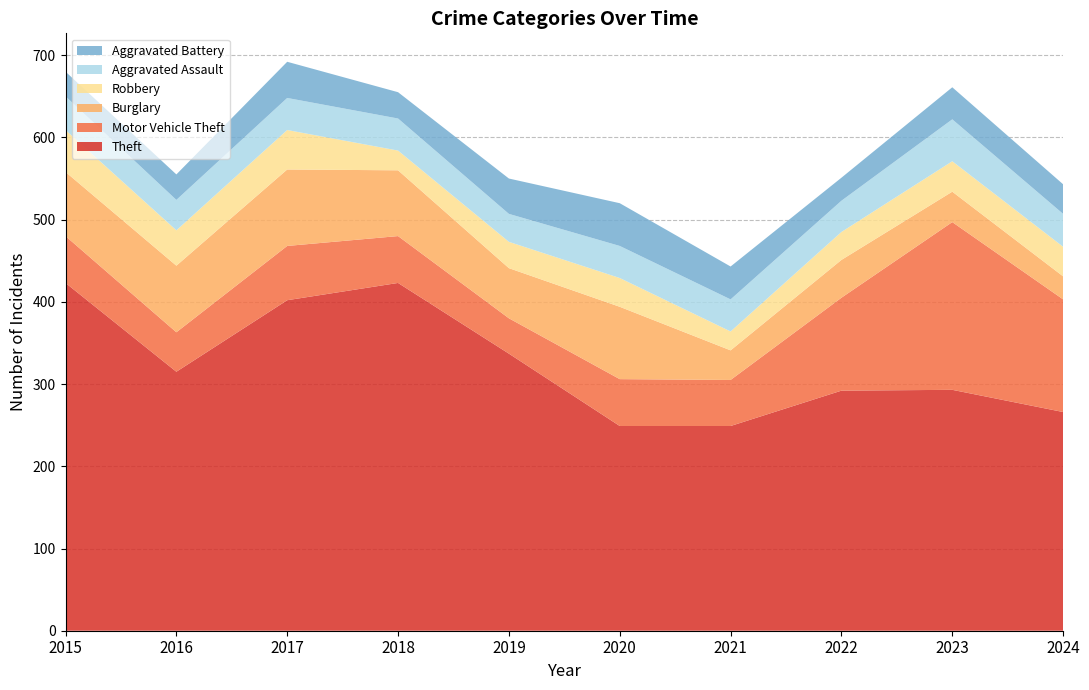

Reading right to left, extract all data points from this chart.

Theft: 266	293	292	249	249	337	423	402	315	423
Motor Vehicle Theft: 137	204	113	56	57	43	57	66	48	57
Burglary: 28	37	46	36	88	61	80	93	81	78
Robbery: 36	37	34	23	35	32	24	48	43	51
Aggravated Assault: 40	51	38	39	39	34	39	39	37	41
Aggravated Battery: 36	39	28	40	52	43	32	44	31	30